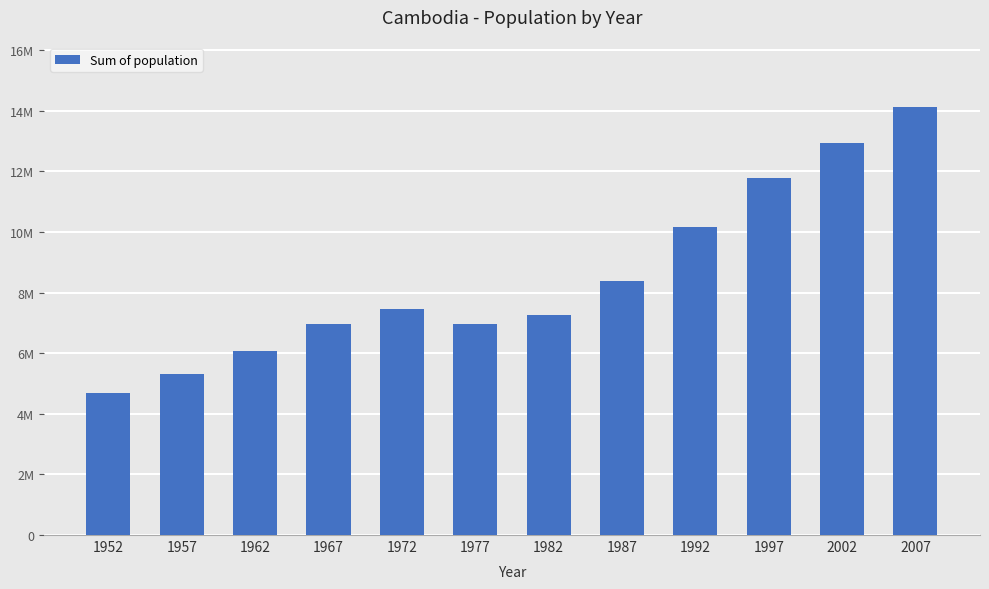

Rank the categories by value from highest to lowest.

2007, 2002, 1997, 1992, 1987, 1972, 1982, 1977, 1967, 1962, 1957, 1952